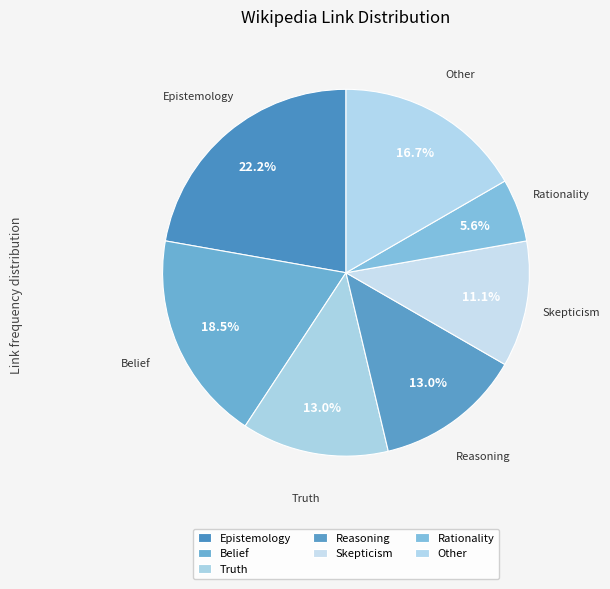

Is there a majority slice in this chart?

No